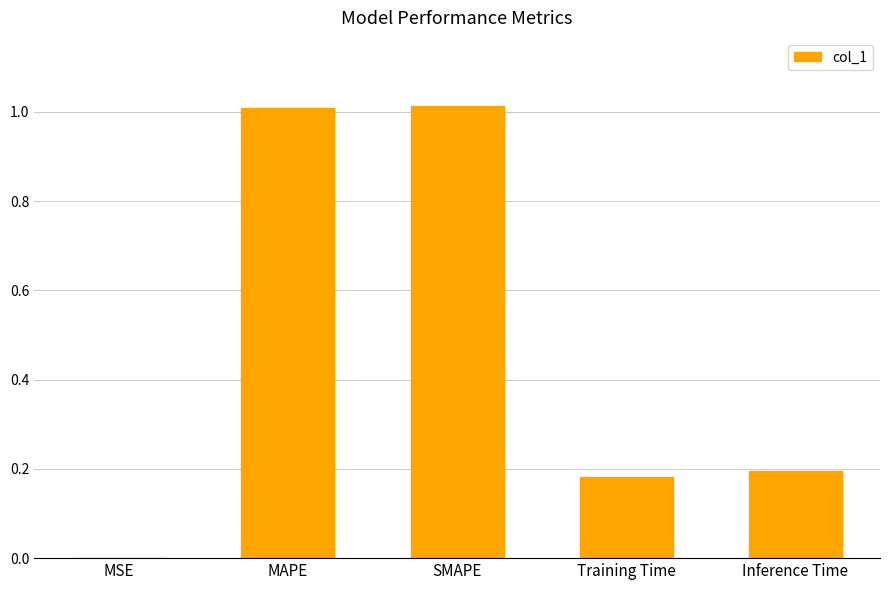

Are the bars horizontal?

No